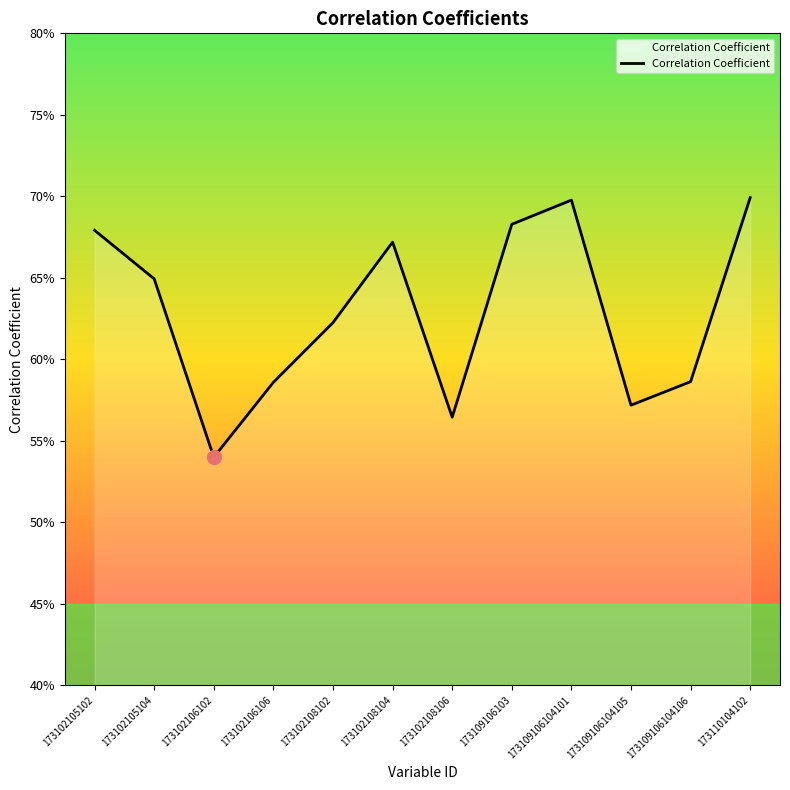

Does the chart display data point markers on the line(s)?

No